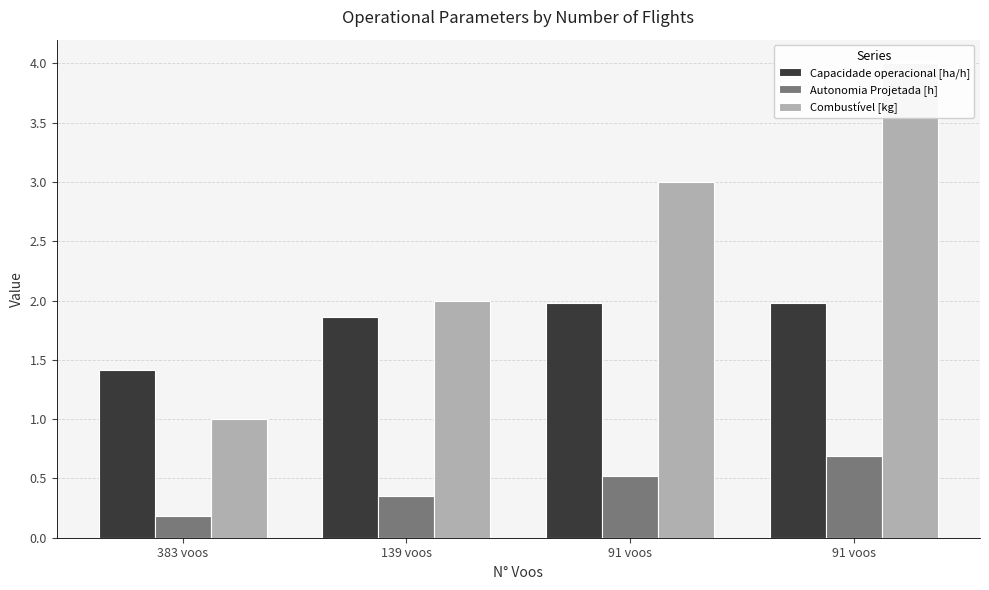

What is the value of the Capacidade operacional [ha/h] bar at the 4th from the left?

2.0